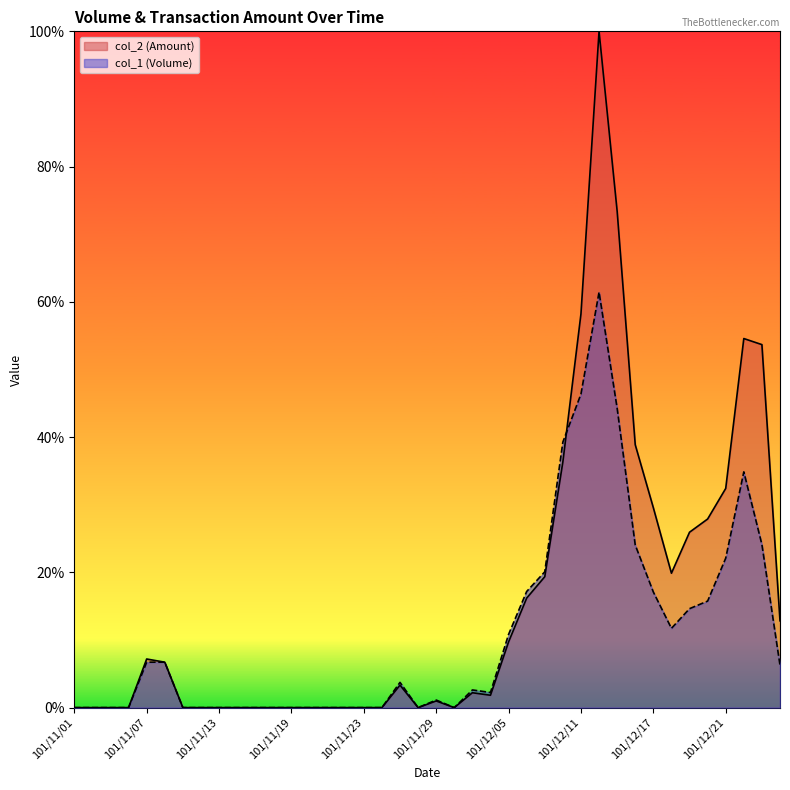

What is the difference between the col_1 values at 101/11/16 and 101/11/29?

1.1